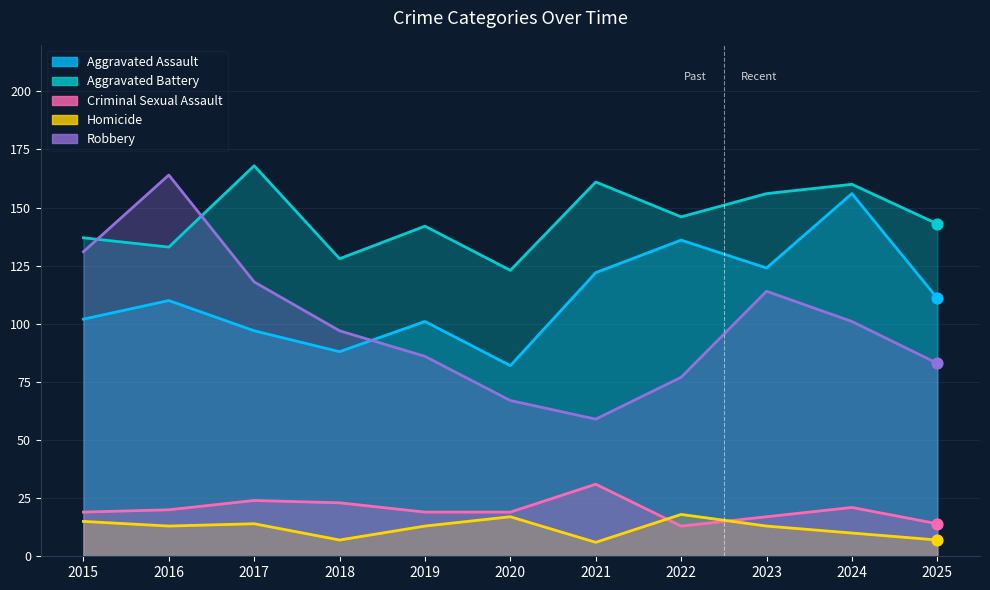

What are all the series names shown in the legend?

Aggravated Assault, Aggravated Battery, Criminal Sexual Assault, Homicide, Robbery